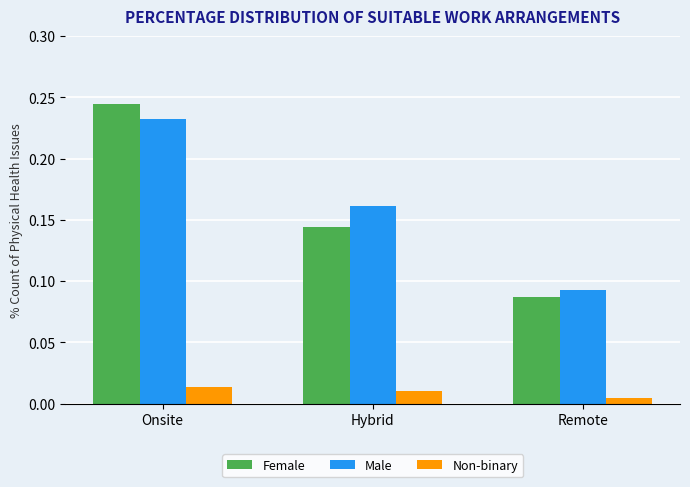

Which series changed the most between Hybrid and Remote?

Male